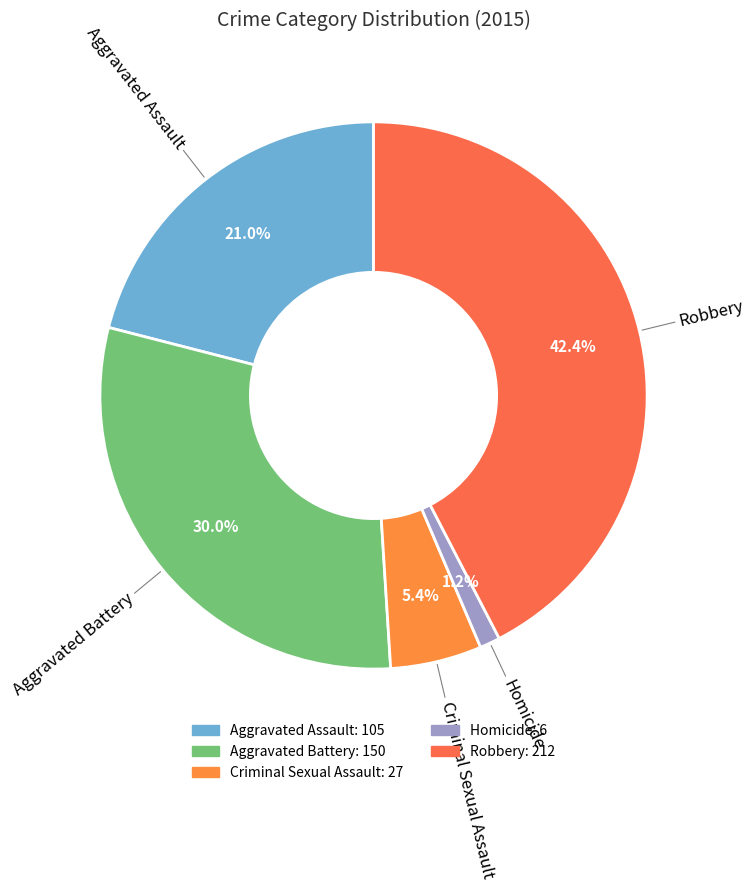

How many slices are in this pie chart?

5